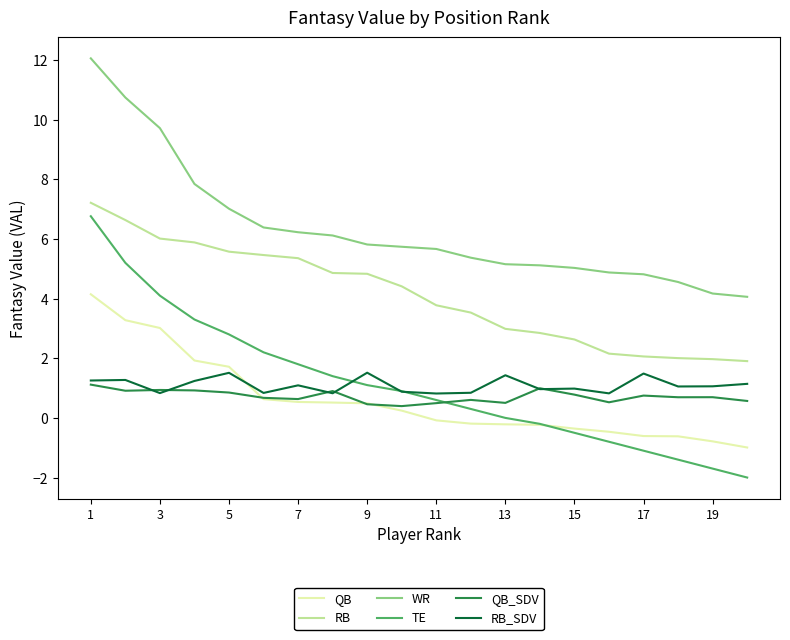

Which series has the largest range (max minus min)?

TE